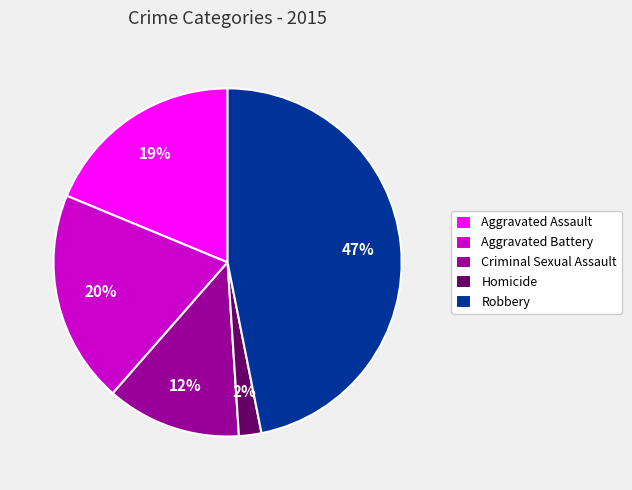

Does Criminal Sexual Assault account for over 50% of the chart?

No